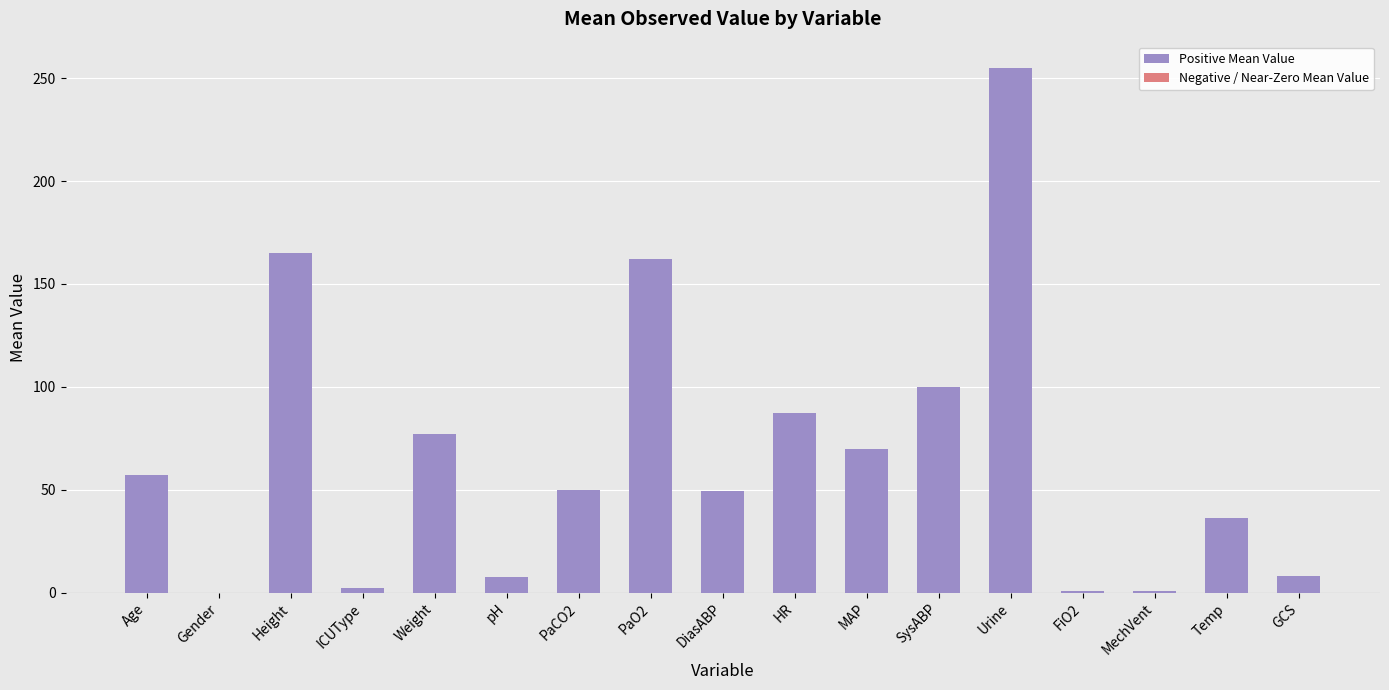

The chart shows a value of 46.7 at HR. True or false?

False